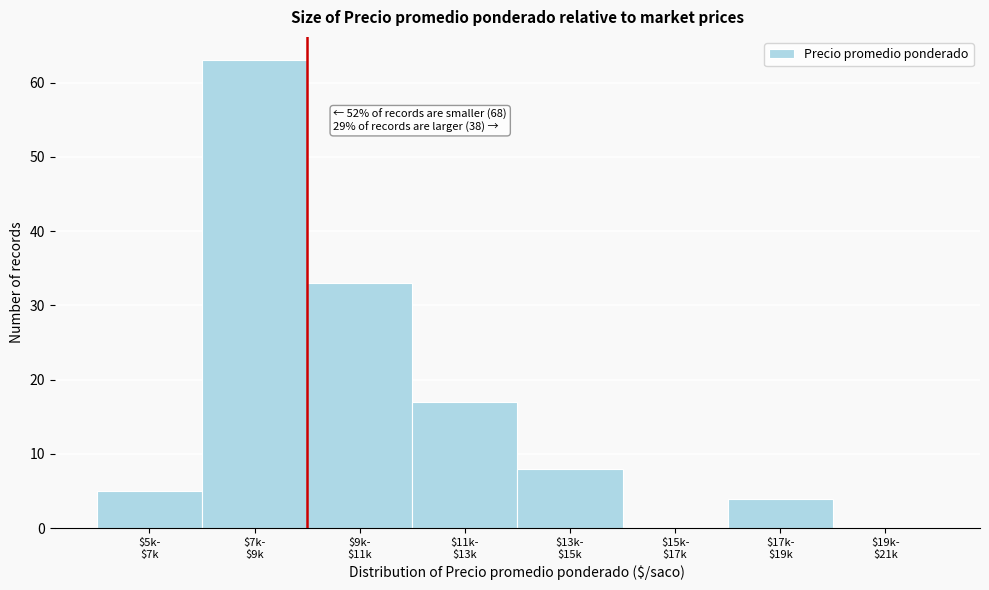

What is the maximum value shown in the chart?

63